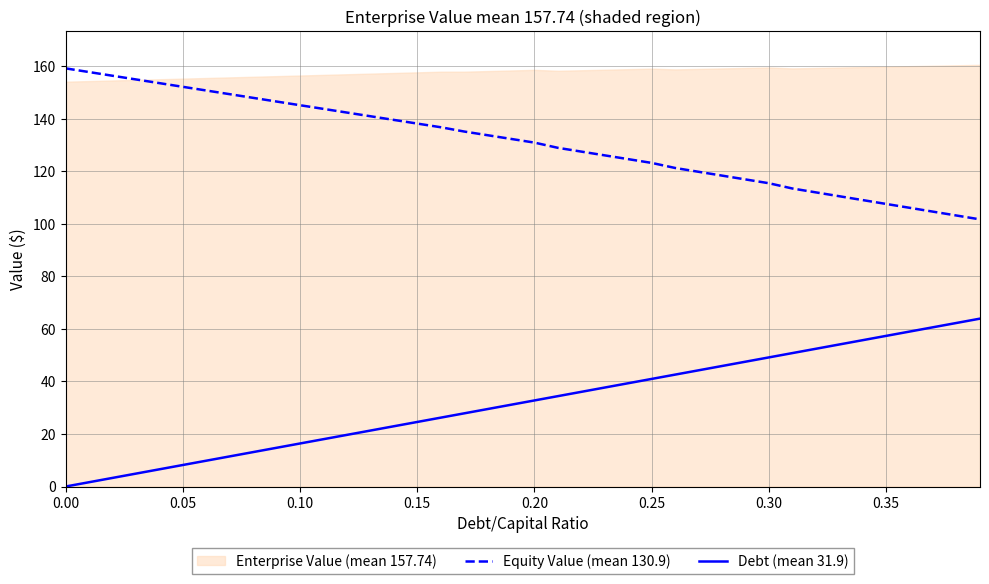

What is the minimum value for Equity Value (mean 130.9)?

101.6